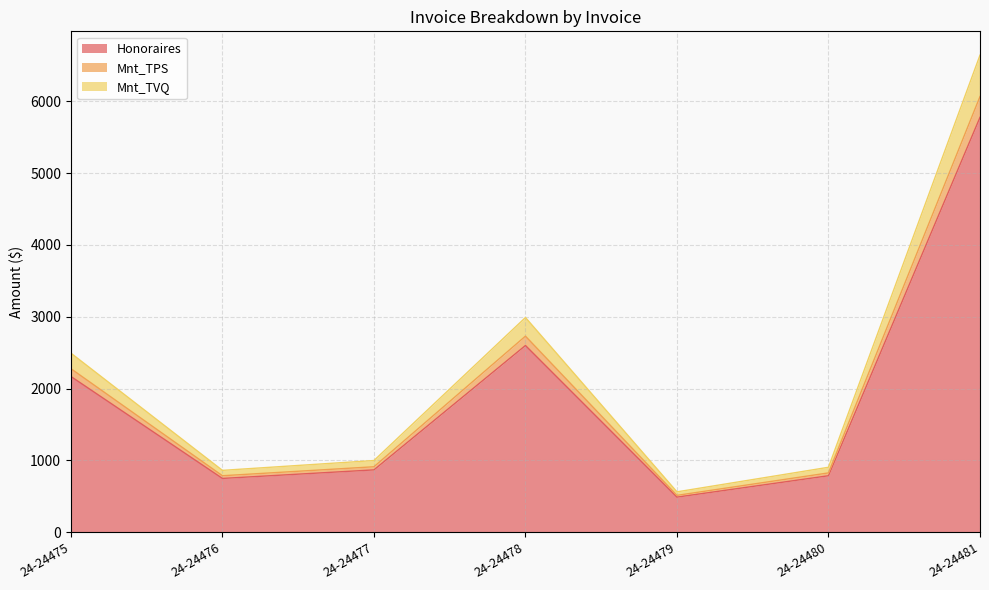

The Honoraires series shows 490.0 at 24-24479. True or false?

True